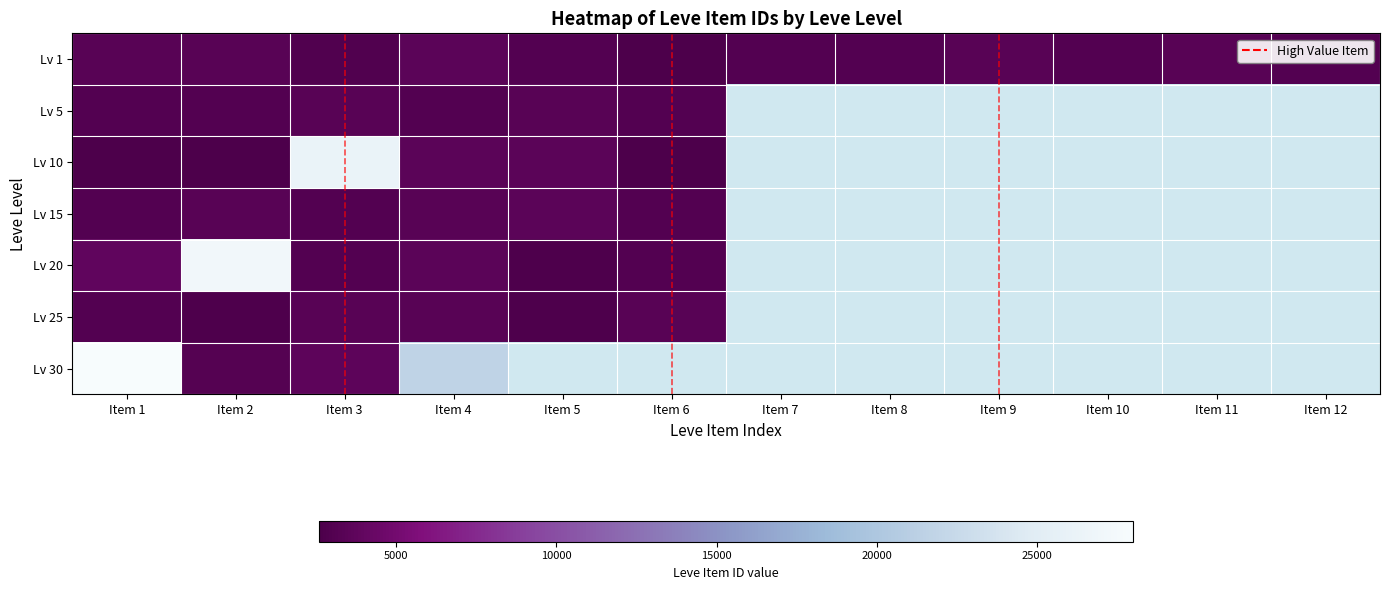

At which category is the sum across all series the highest?

Item 1